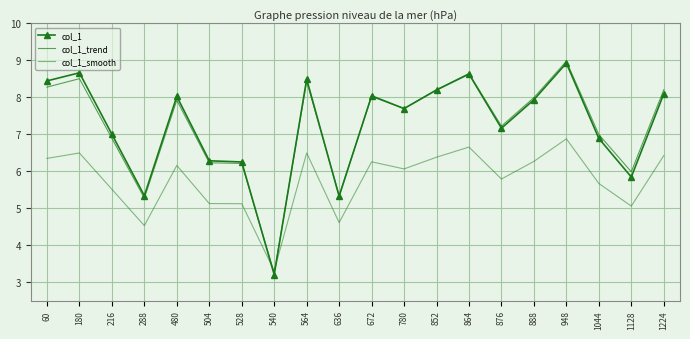

Reading right to left, what are all the values shown in this chart?

col_1: 1224=8.1	1128=5.8	1044=6.9	948=8.9	888=7.9	876=7.2	864=8.6	852=8.2	780=7.7	672=8.0	636=5.3	564=8.5	540=3.2	528=6.3	504=6.3	480=8.0	288=5.3	216=7.0	180=8.7	60=8.4
col_1_trend: 1224=8.2	1128=6.0	1044=7.0	948=9.0	888=8.0	876=7.2	864=8.6	852=8.2	780=7.7	672=8.0	636=5.3	564=8.4	540=3.2	528=6.2	504=6.2	480=7.9	288=5.3	216=6.9	180=8.5	60=8.3
col_1_smooth: 1224=6.4	1128=5.1	1044=5.7	948=6.9	888=6.3	876=5.8	864=6.7	852=6.4	780=6.1	672=6.3	636=4.6	564=6.5	540=3.3	528=5.1	504=5.1	480=6.2	288=4.5	216=5.5	180=6.5	60=6.3